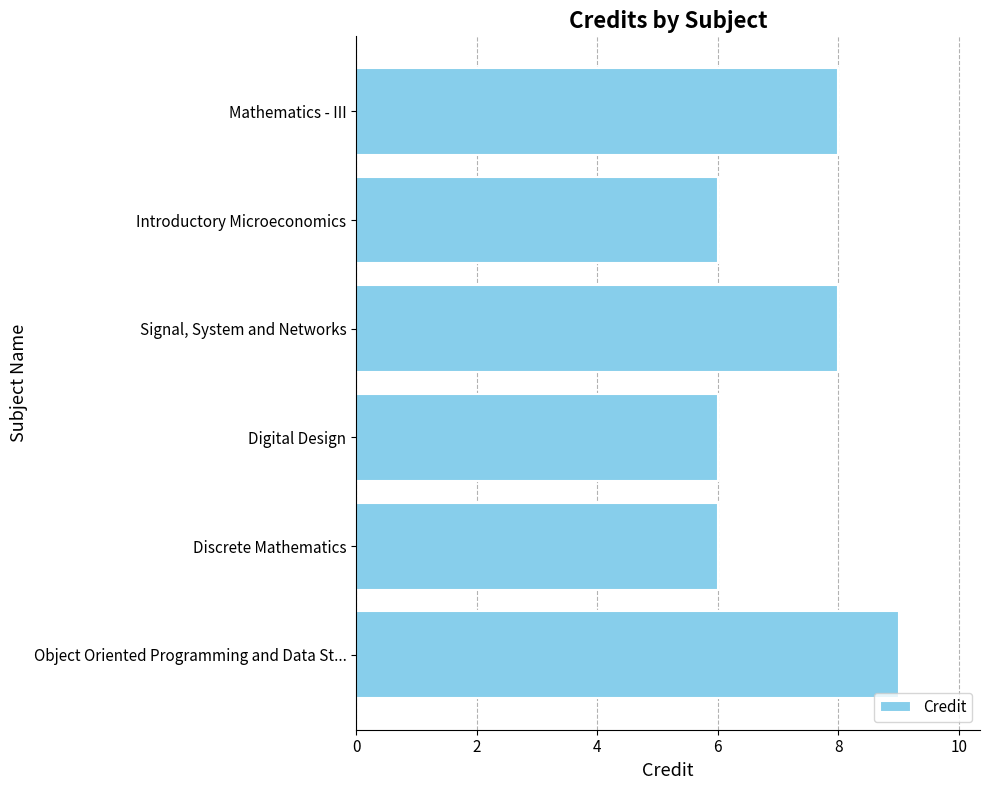

Are the bars horizontal?

Yes